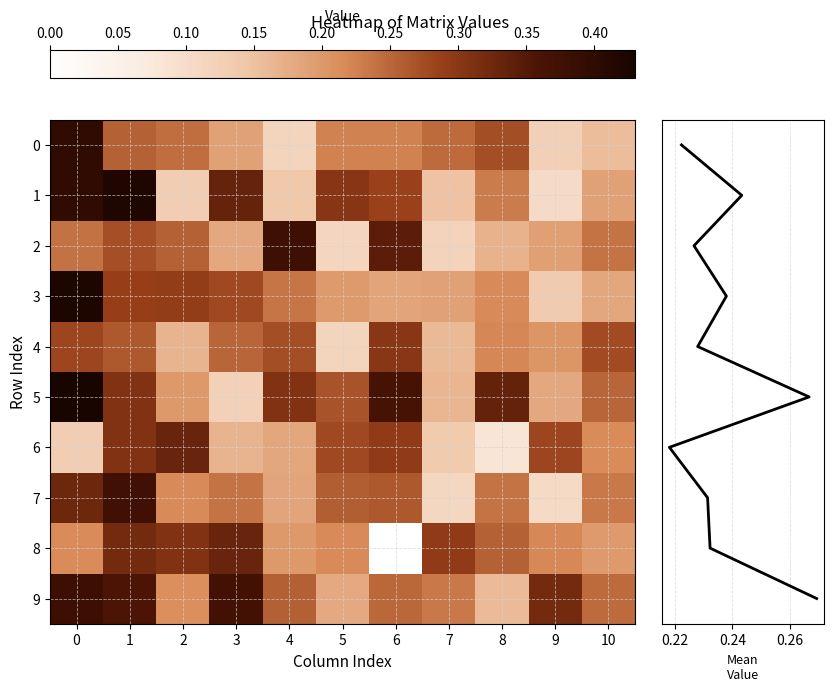

Reading right to left, what are all the values shown in this chart?

0: 0.2	0.1	0.3	0.2	0.2	0.2	0.1	0.2	0.2	0.3	0.4
1: 0.2	0.1	0.2	0.1	0.3	0.3	0.1	0.3	0.1	0.4	0.4
2: 0.2	0.2	0.2	0.1	0.3	0.1	0.4	0.2	0.3	0.3	0.2
3: 0.2	0.1	0.2	0.2	0.2	0.2	0.2	0.3	0.3	0.3	0.4
4: 0.3	0.2	0.2	0.2	0.3	0.1	0.3	0.3	0.2	0.3	0.3
5: 0.3	0.2	0.3	0.2	0.4	0.3	0.3	0.1	0.2	0.3	0.4
6: 0.2	0.3	0.1	0.1	0.3	0.3	0.2	0.2	0.3	0.3	0.1
7: 0.2	0.1	0.2	0.1	0.3	0.3	0.2	0.2	0.2	0.4	0.3
8: 0.2	0.2	0.3	0.3	0.0	0.2	0.2	0.3	0.3	0.3	0.2
9: 0.2	0.3	0.2	0.2	0.2	0.2	0.3	0.4	0.2	0.4	0.4